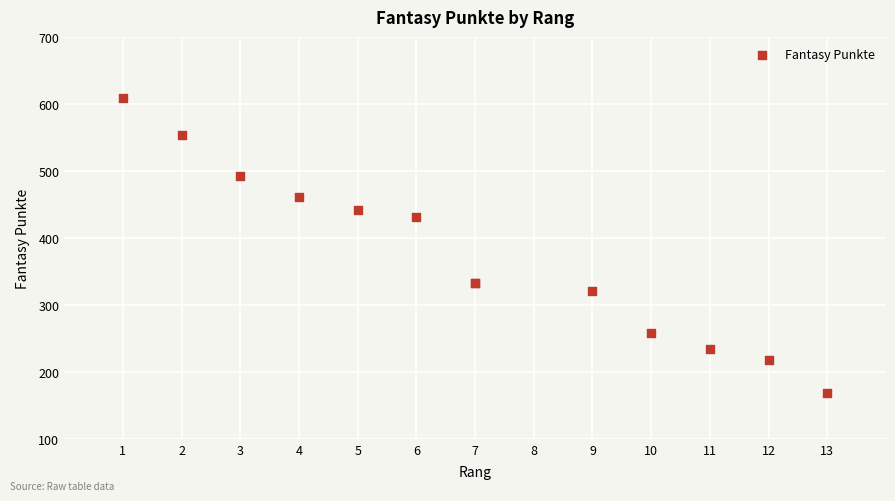

What Y value in the scatter plot is closest to 388?

431